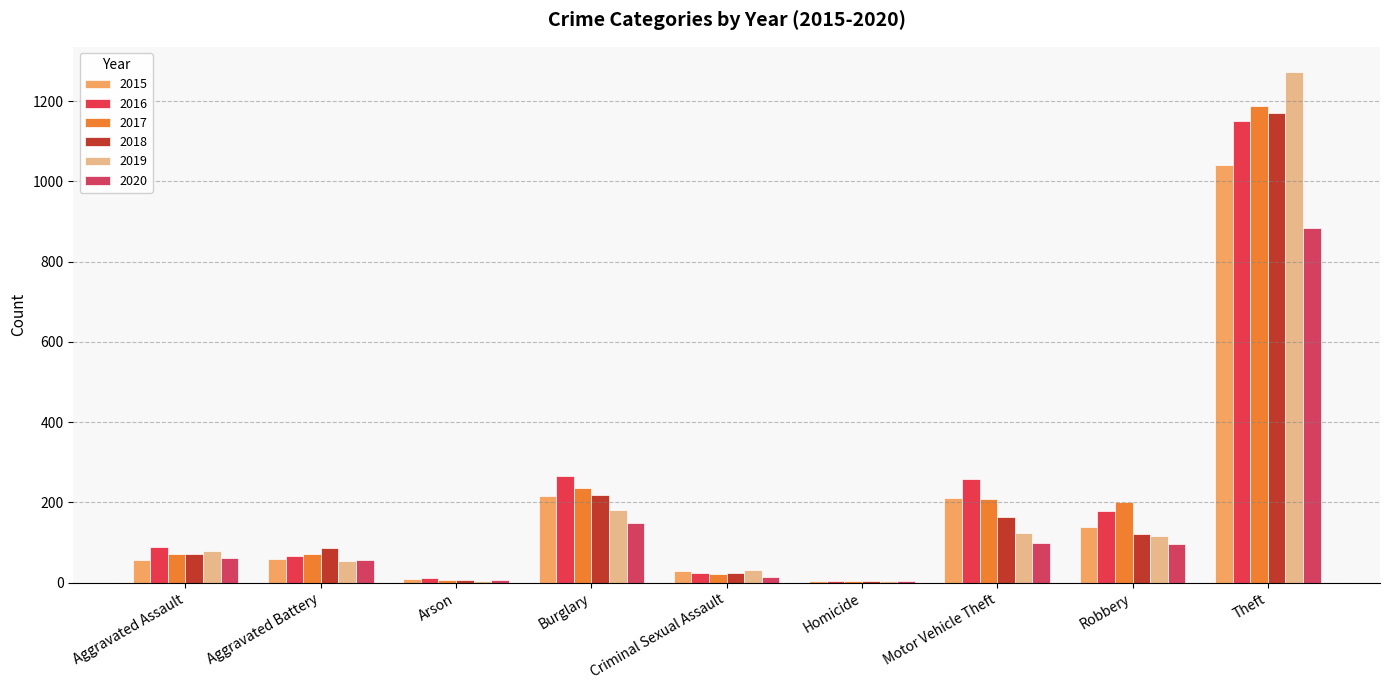

How many categories are shown in the chart?

9